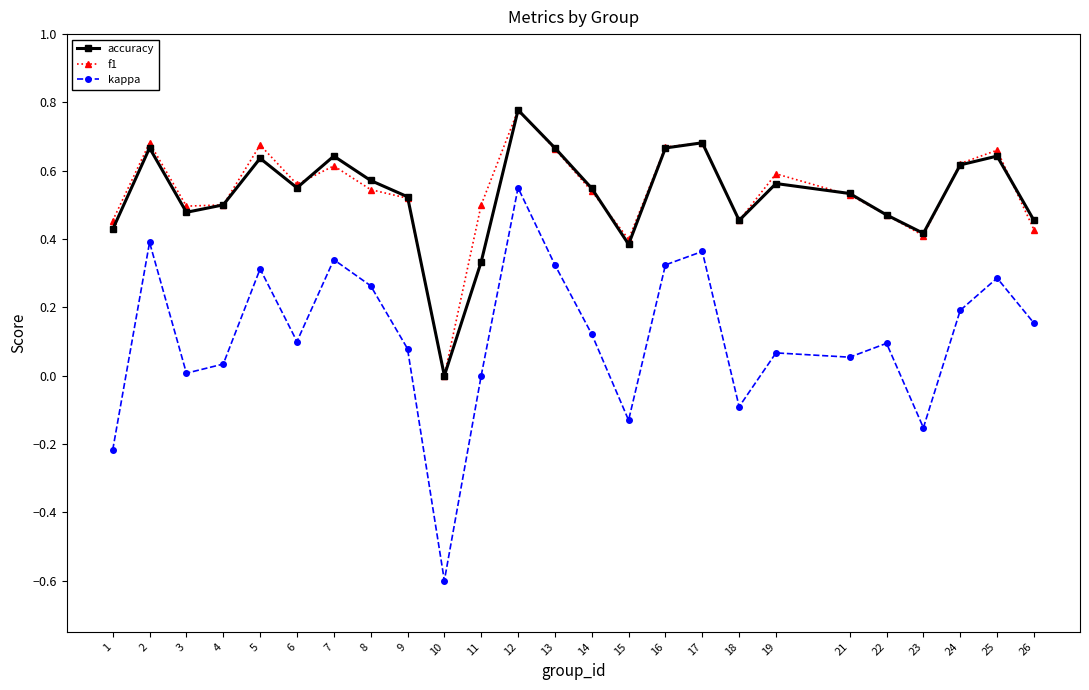

Is this an area chart (filled region under the line)?

No